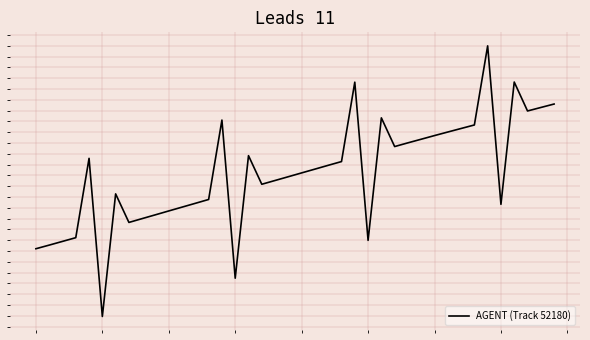

Is this an area chart (filled region under the line)?

No